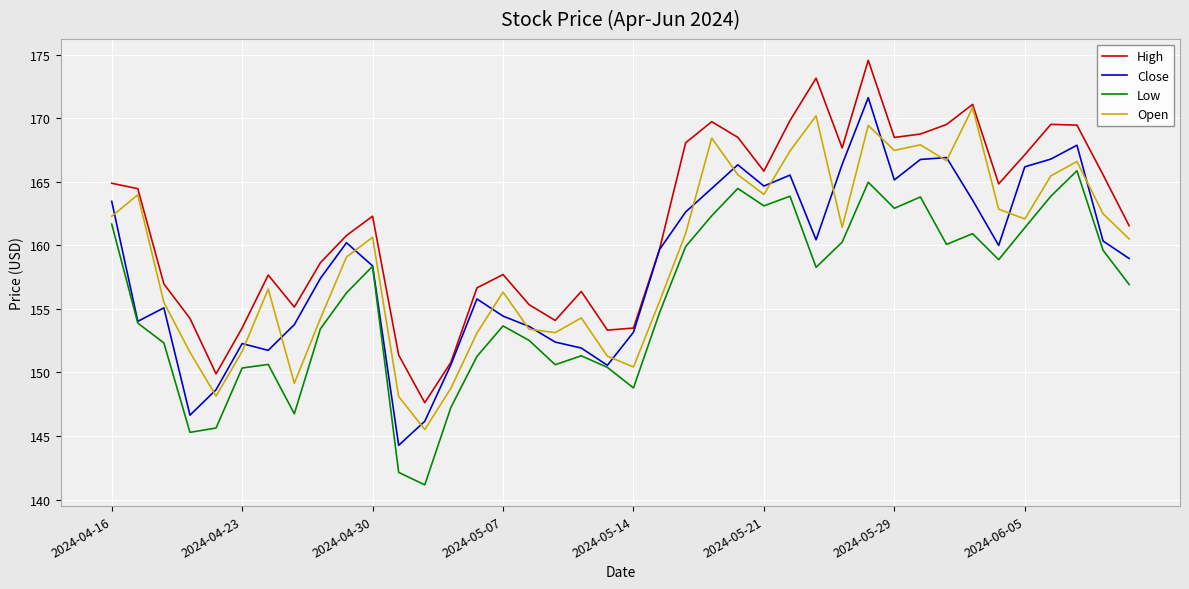

What is the maximum value shown in the chart?

174.6